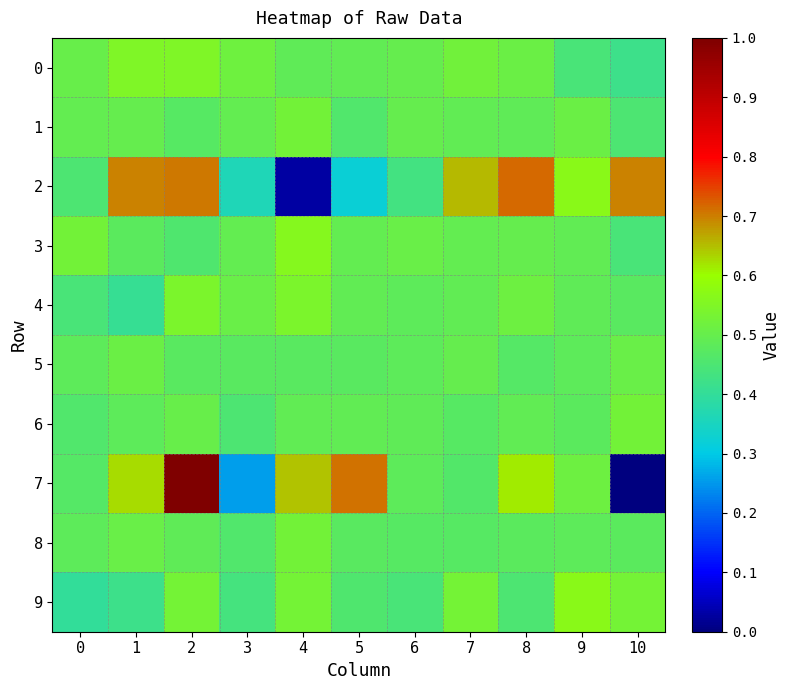

What is the total value across all series at 1?

5.2